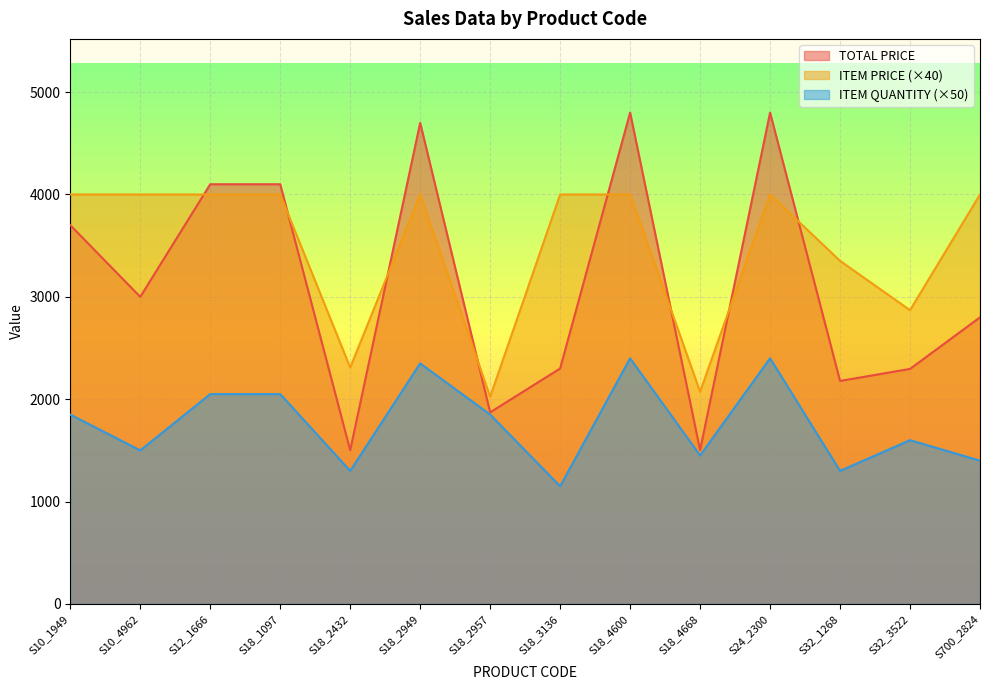

Where do TOTAL PRICE and ITEM PRICE first cross each other?

S10_4962 and S12_1666